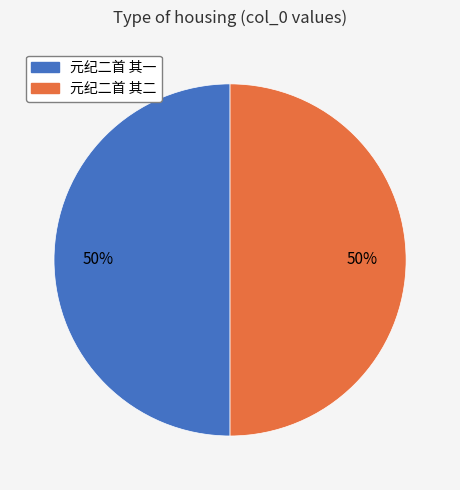

To the nearest percent, what percentage of the pie is 元纪二首 其二?

50%